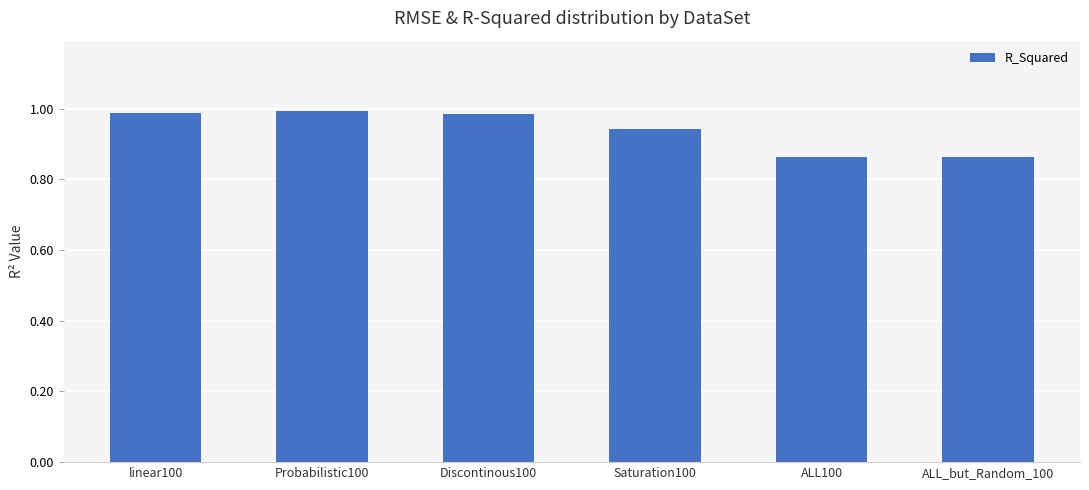

Between ALL100 and Saturation100, which is larger?

Saturation100